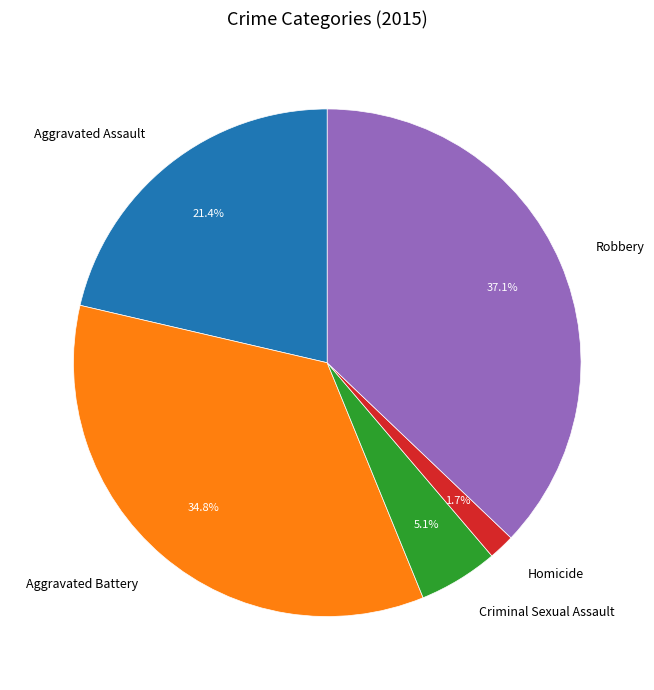

To the nearest percent, what portion does Aggravated Battery represent?

35%